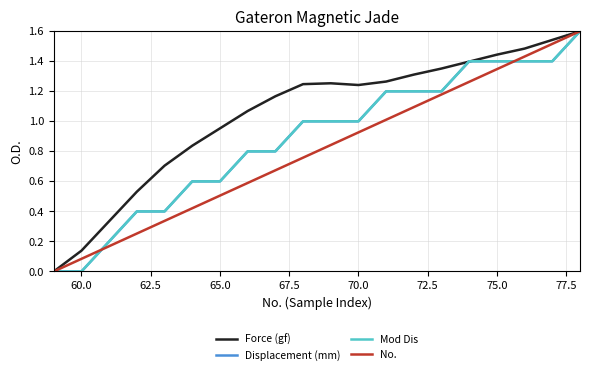

What is the difference between the maximum and minimum values in the No. series?

1.6